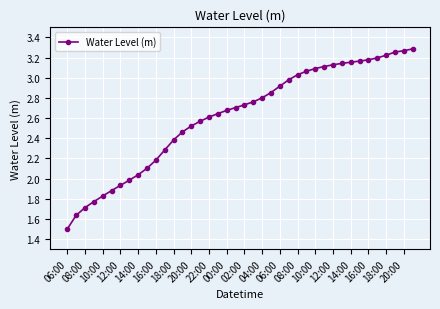

What is the minimum value shown in the chart?

1.5